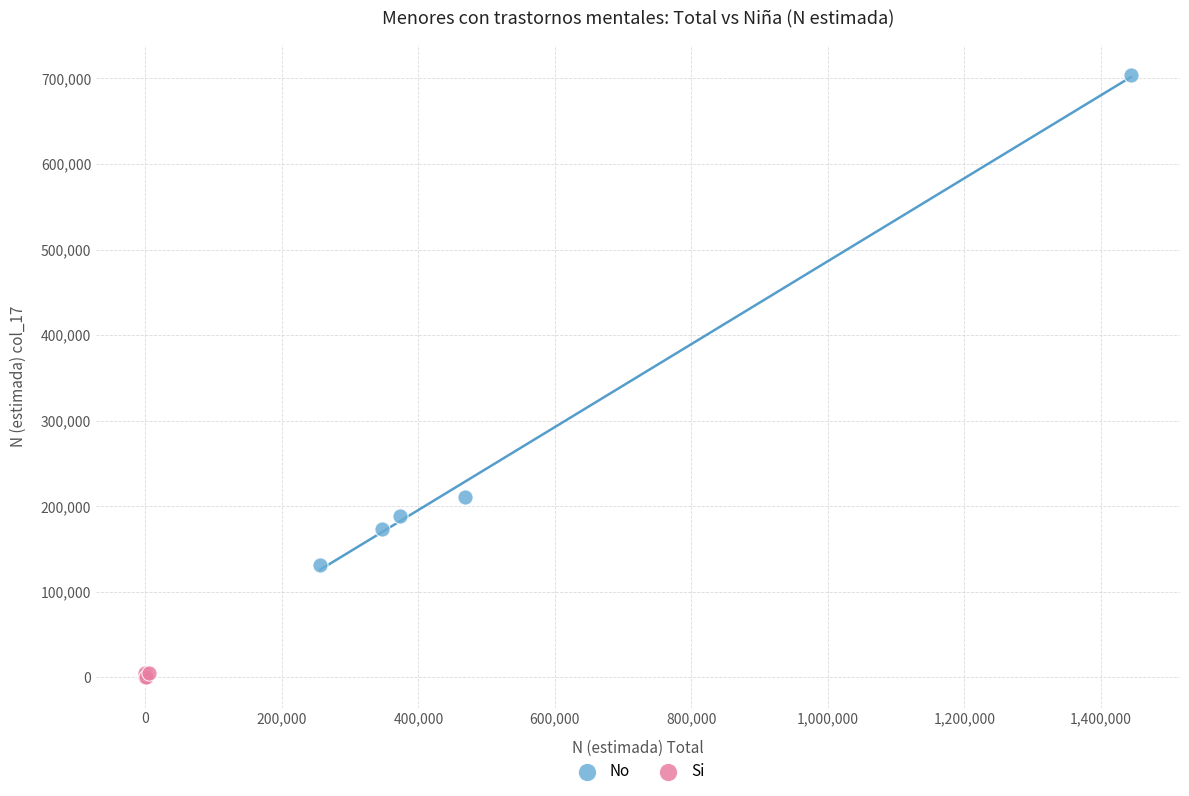

Which series contains the lowest Y value?

Si